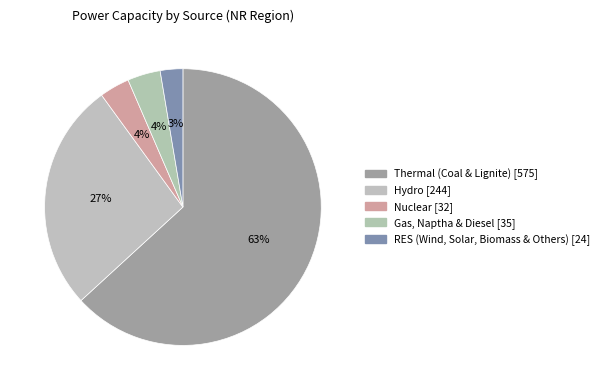

Which category has the biggest portion of the pie?

Thermal (Coal & Lignite)